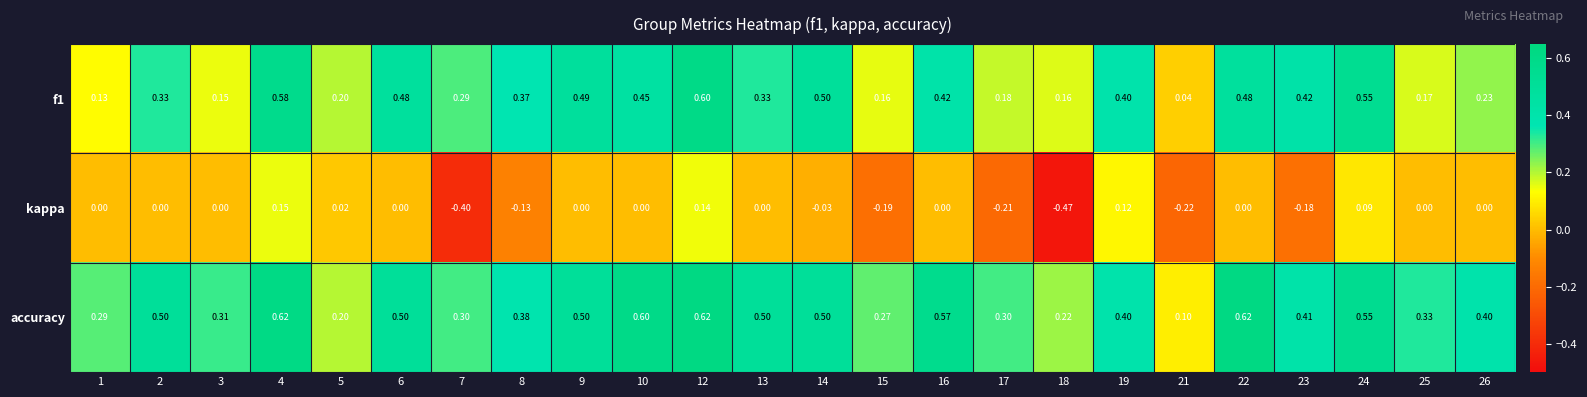

What is the total value across all series at 1?

0.4